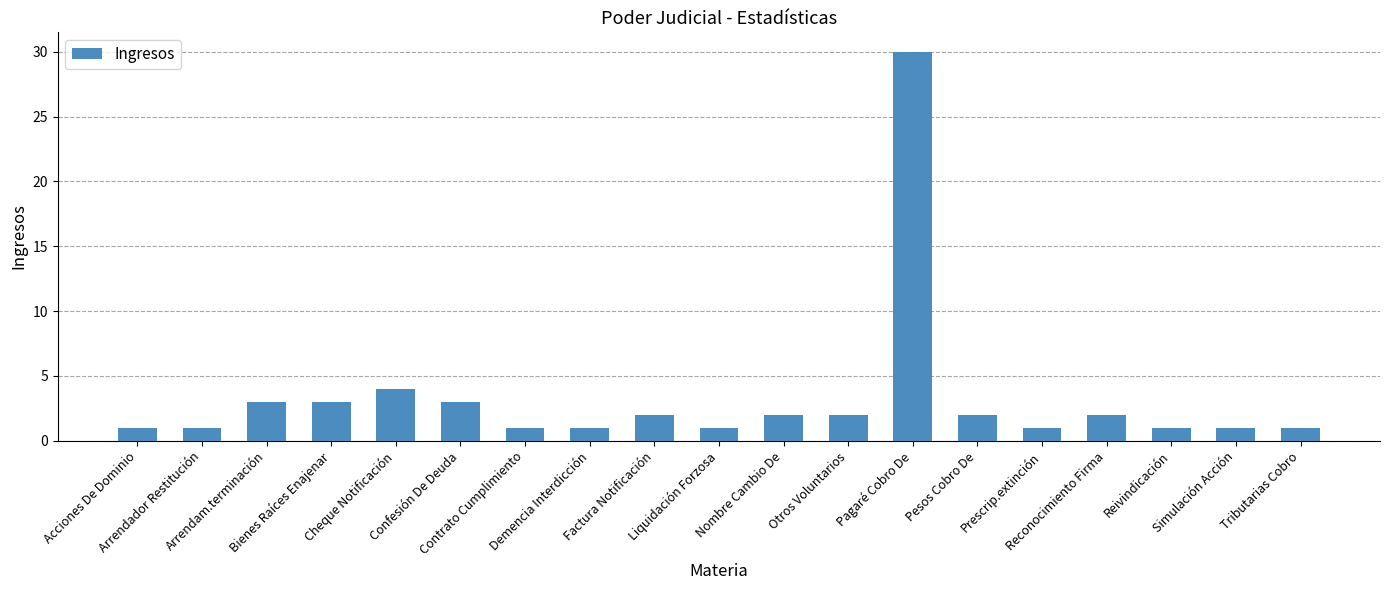

What is the label of the 11th bar from the right?

Factura Notificación